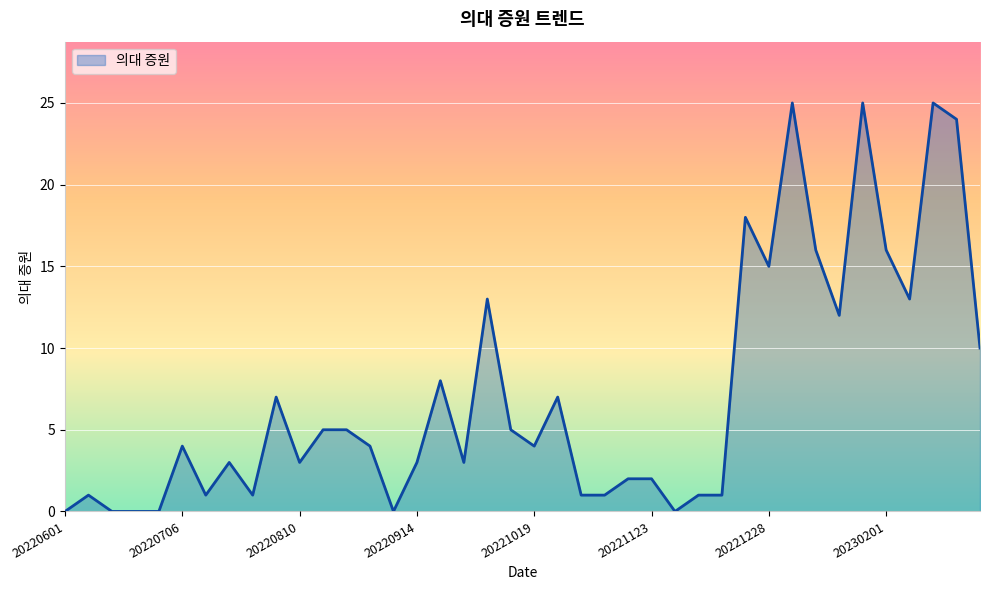

Reading left to right, list all the values displayed in this chart.

0	1	0	0	0	4	1	3	1	7	3	5	5	4	0	3	8	3	13	5	4	7	1	1	2	2	0	1	1	18	15	25	16	12	25	16	13	25	24	10